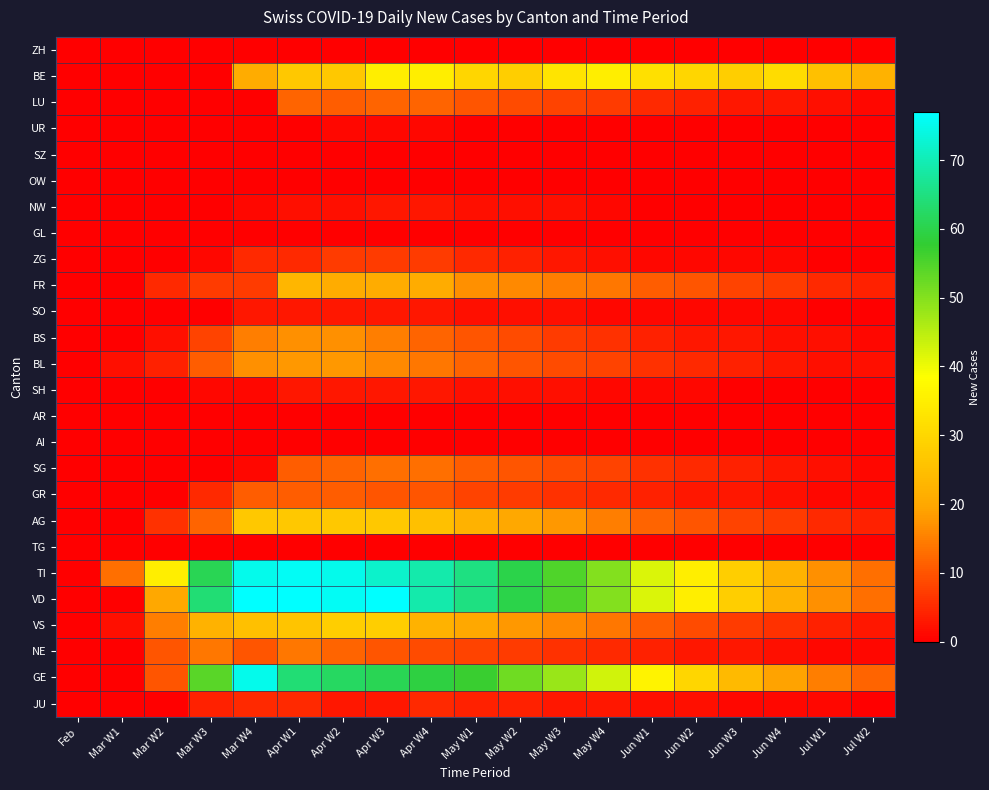

What is the greatest value displayed?

77